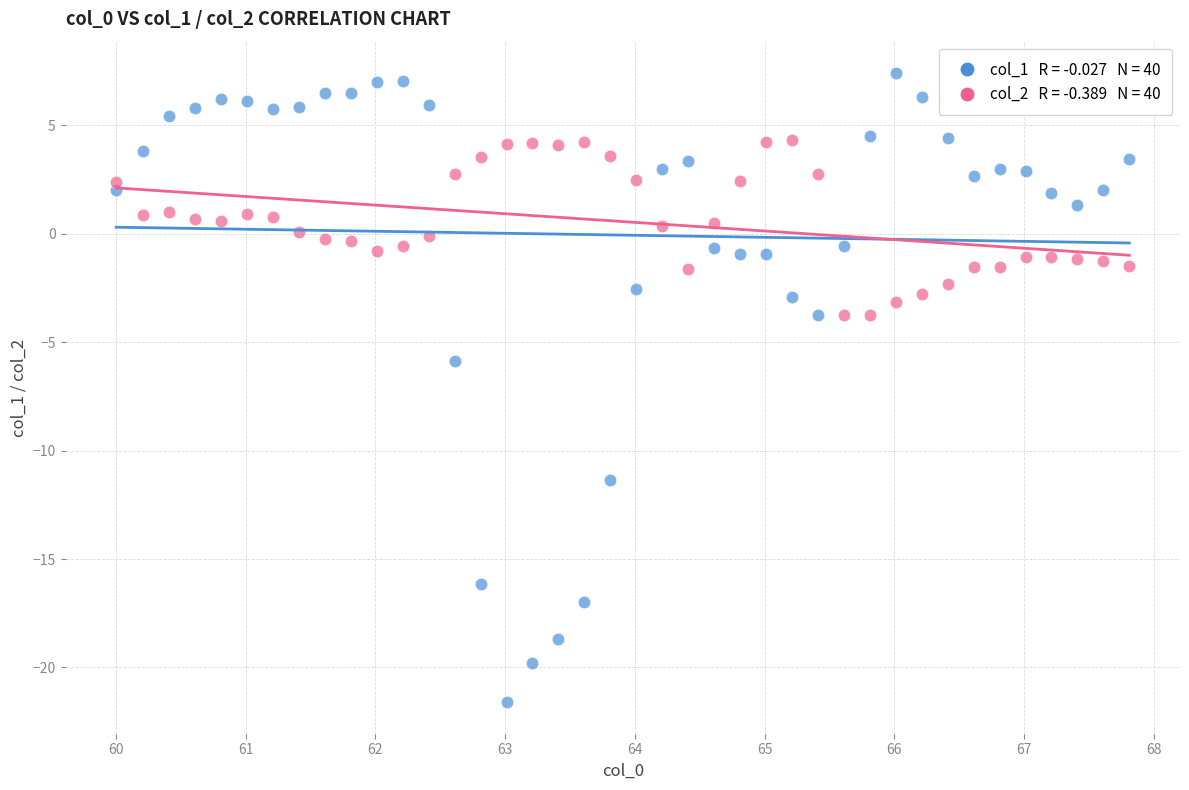

Across all data points, what is the range of X values (max minus min)?

7.8